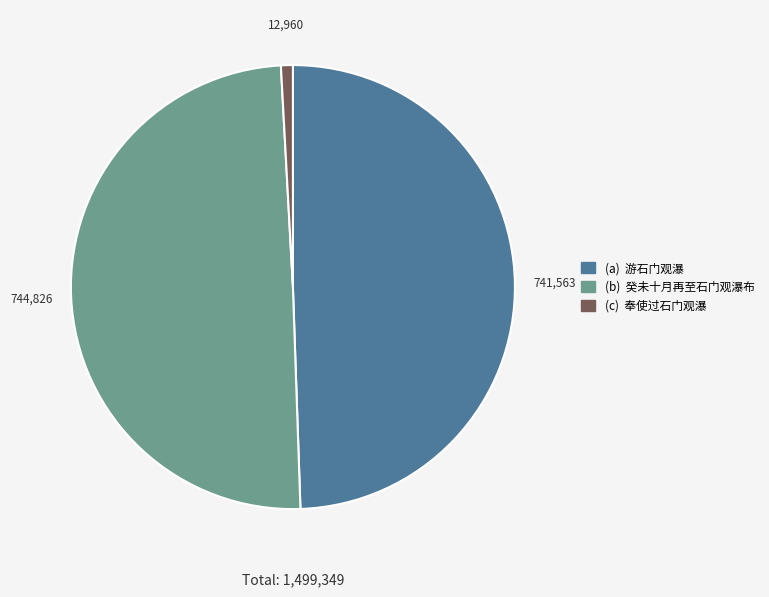

How many segments does this pie chart have?

3